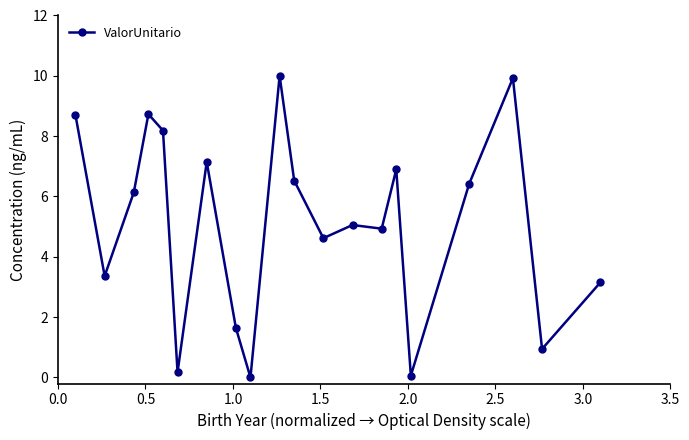

Reading left to right, list all the values displayed in this chart.

8.7	3.4	6.1	8.7	8.2	0.2	7.1	1.6	0.0	10.0	6.5	4.6	5.1	4.9	6.9	0.1	6.4	9.9	0.9	3.2